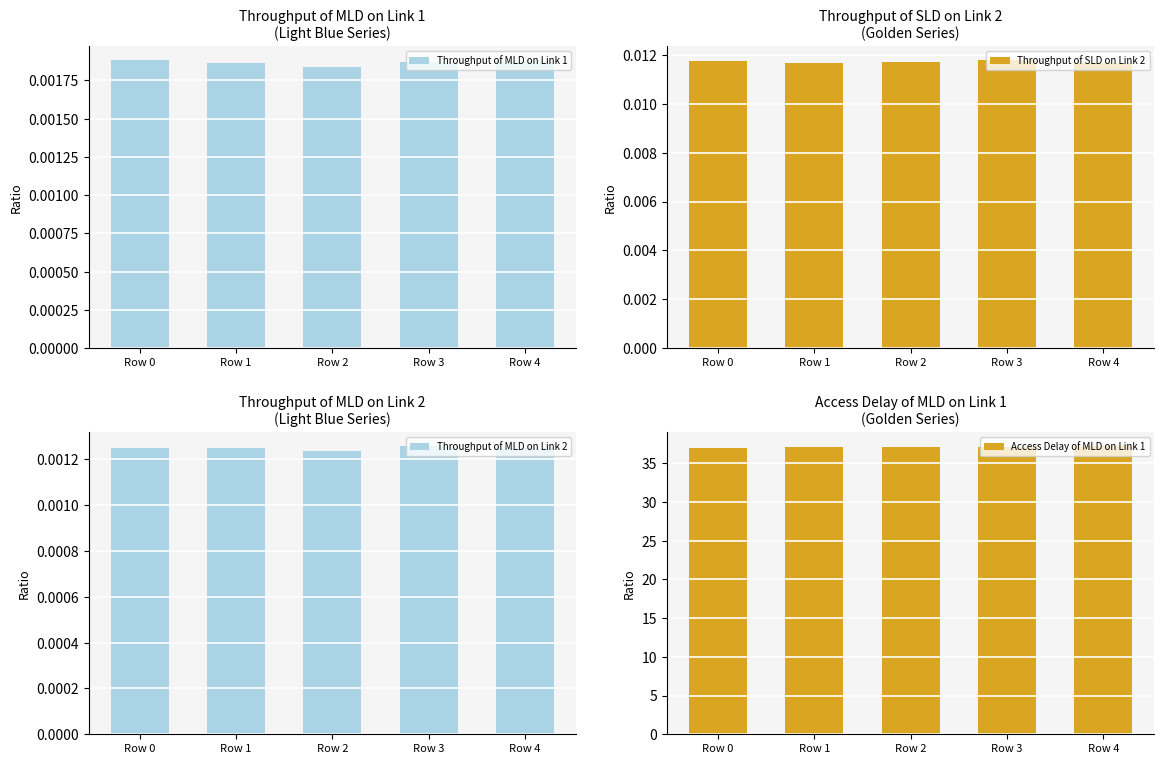

How many data points in Access Delay of MLD on Link 1 are less than 37?

1